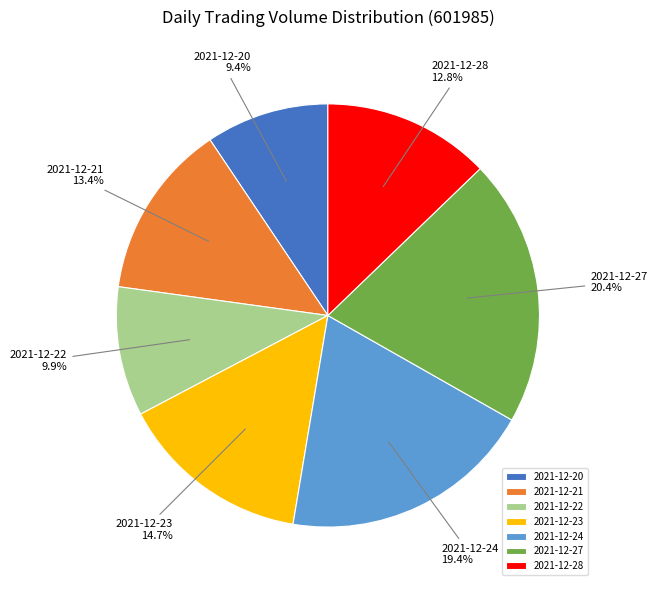

To the nearest percent, what is the combined percentage of 2021-12-27 and 2021-12-22?

30%